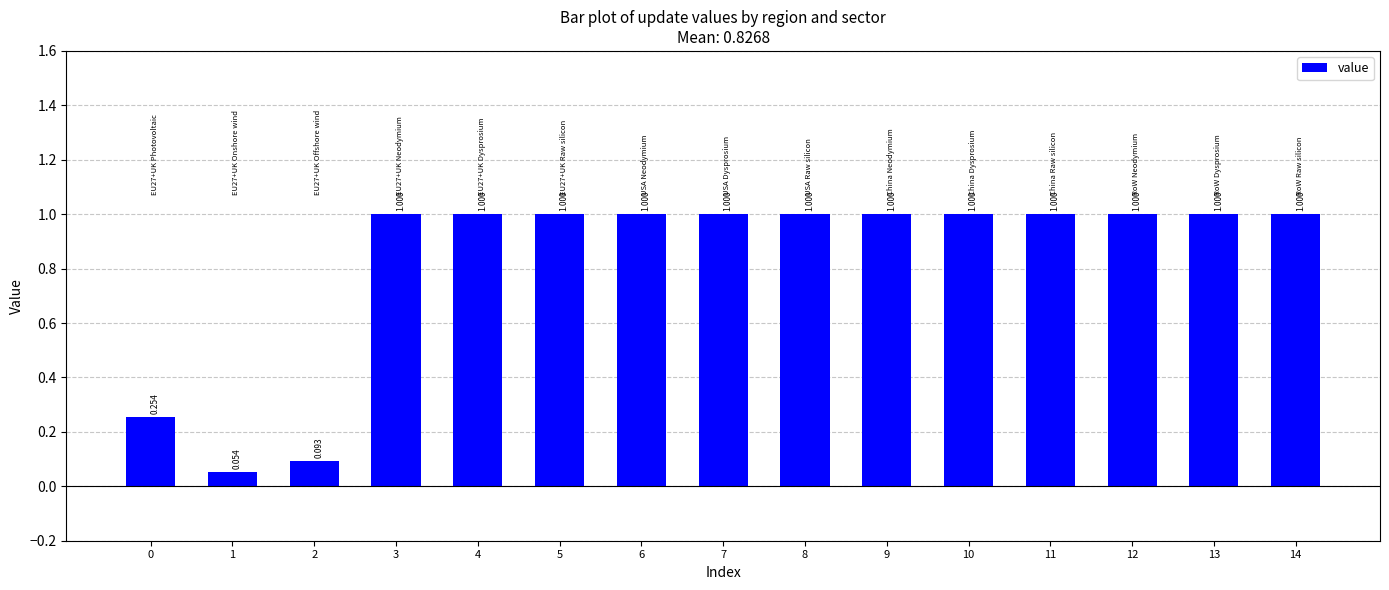

What is the value of the 13th bar from the left?

1.0